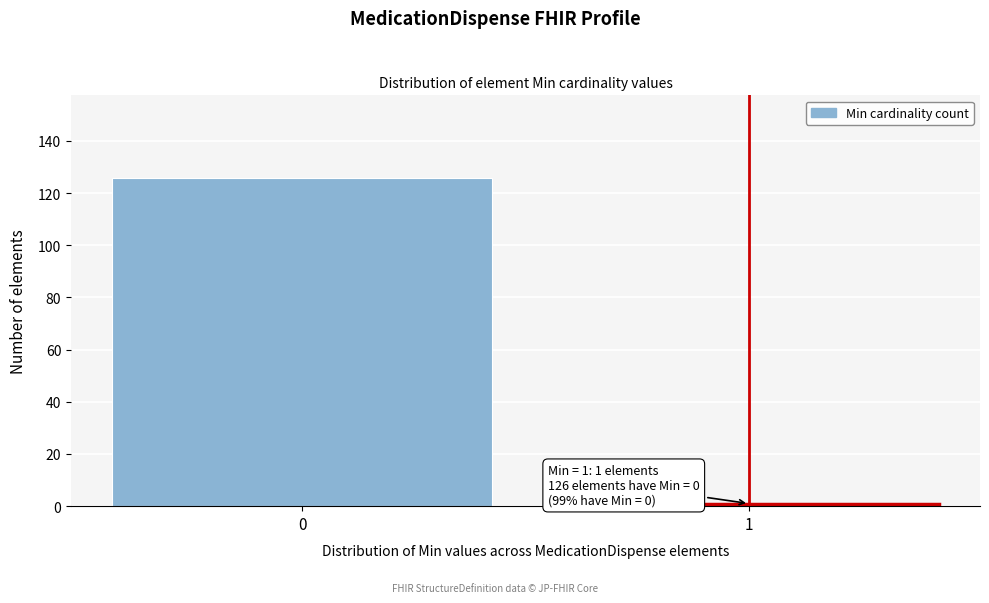

Reading right to left, extract all data points from this chart.

1=1	0=126